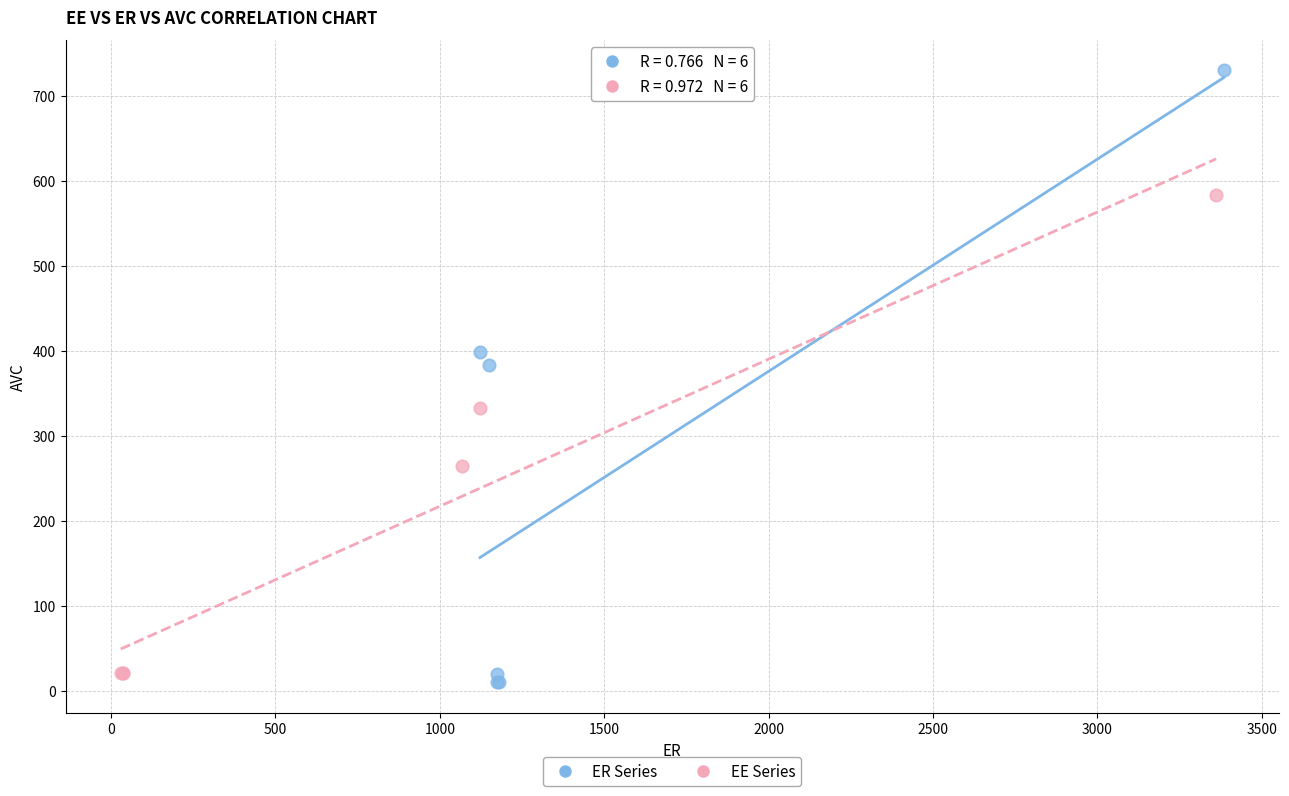

What are all the series names shown in the legend?

ER Series, EE Series